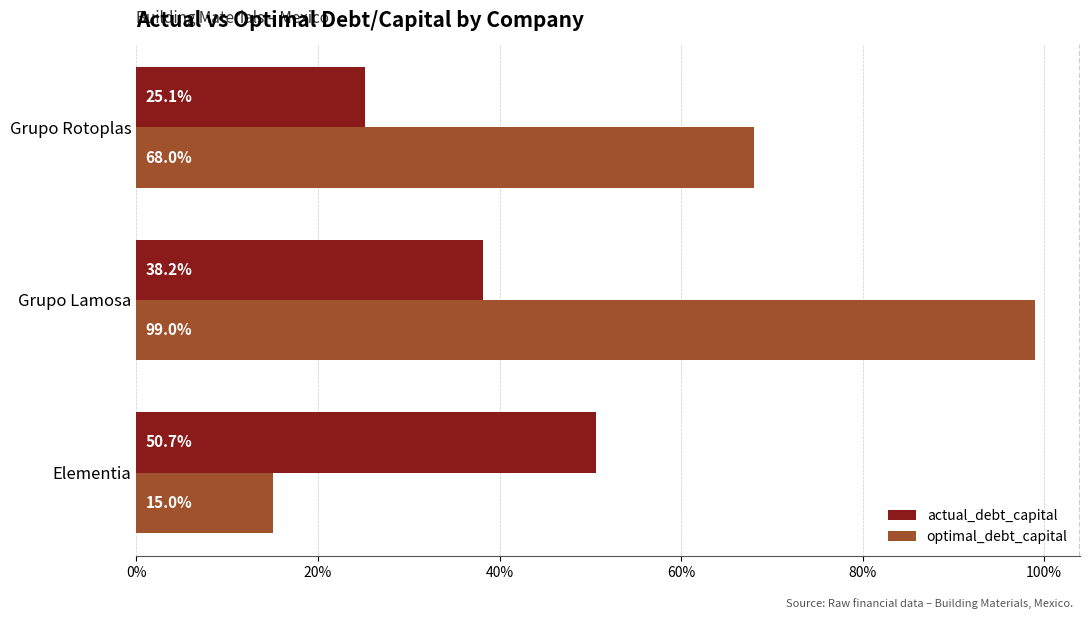

What are all the series names shown in the legend?

actual_debt_capital, optimal_debt_capital